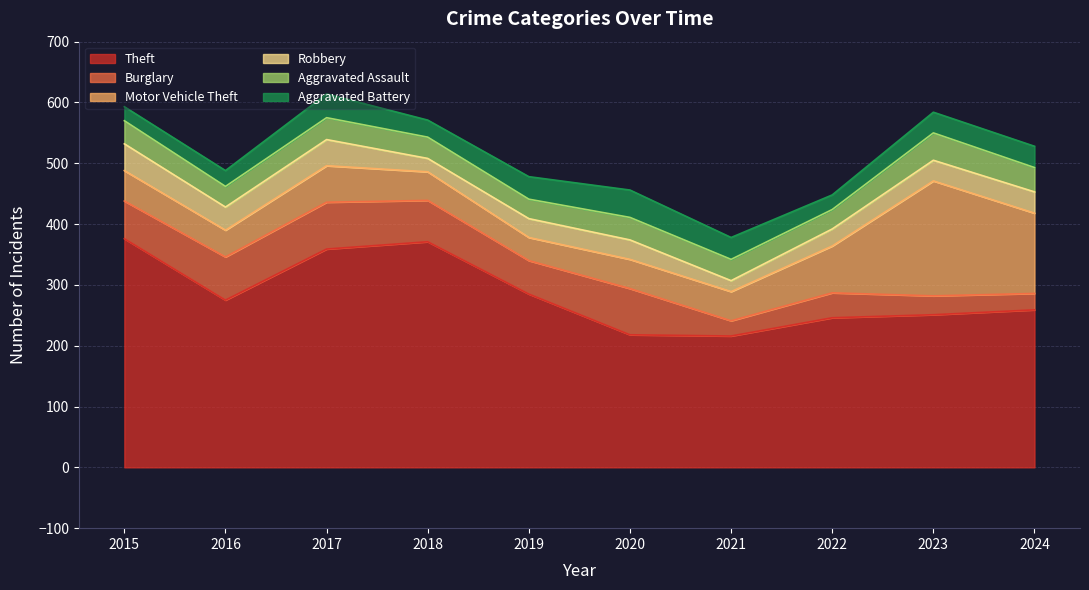

After their last crossing, which series has the higher values: Aggravated Battery or Aggravated Assault?

Aggravated Assault